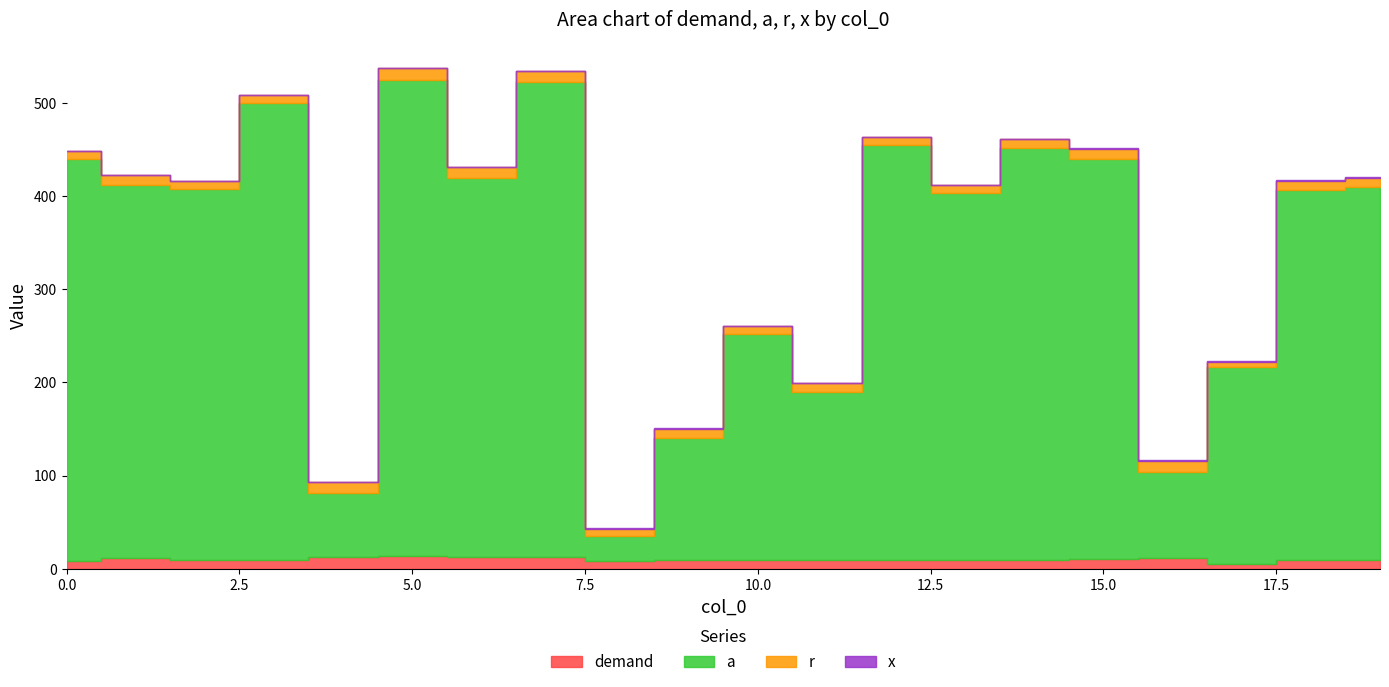

What are all the series names shown in the legend?

demand, a, r, x